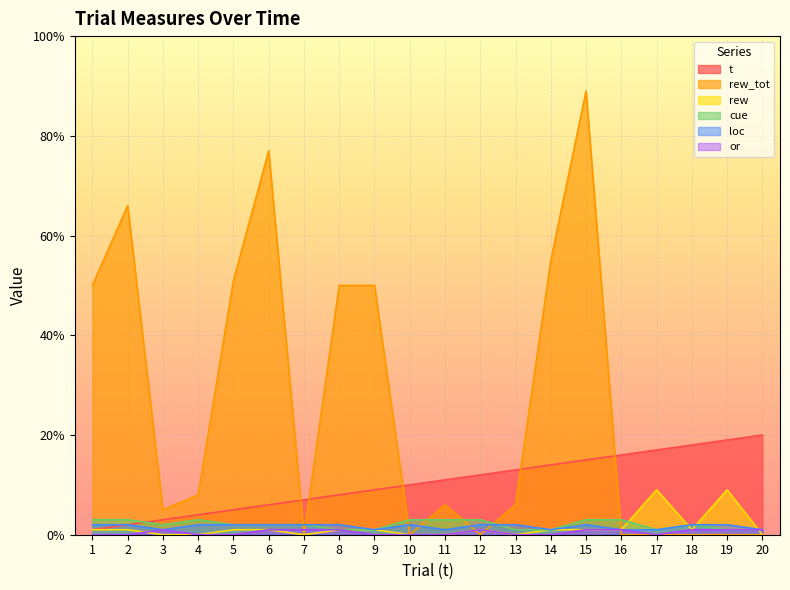

What are all the series names shown in the legend?

t, rew_tot, rew, cue, loc, or